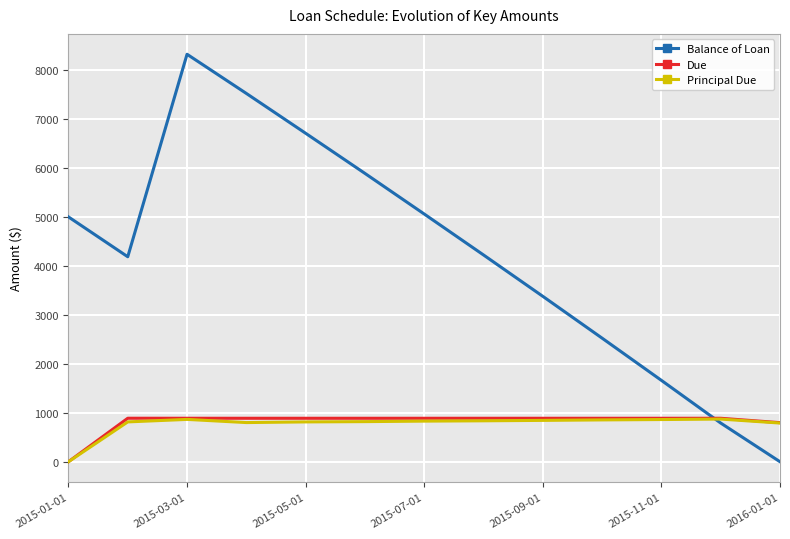

What is the maximum value shown in the chart?

8321.5